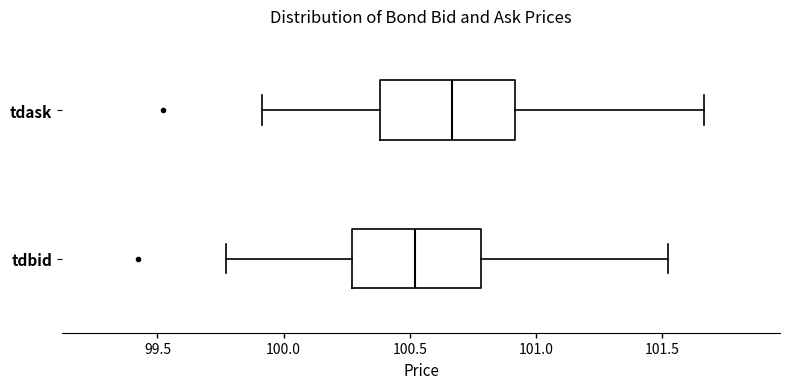

Reading bottom to top, transcribe this box plot: for each box, give where its median line is, the range the box spans, and where its two whiskers end, as read against the x-axis. The values are not printed on the chart, so give them approximately, as read against the axis.

tdbid: median 100.50, box 100.25 to 100.80, whiskers 99.75 to 101.50
tdask: median 100.65, box 100.40 to 100.90, whiskers 99.90 to 101.65